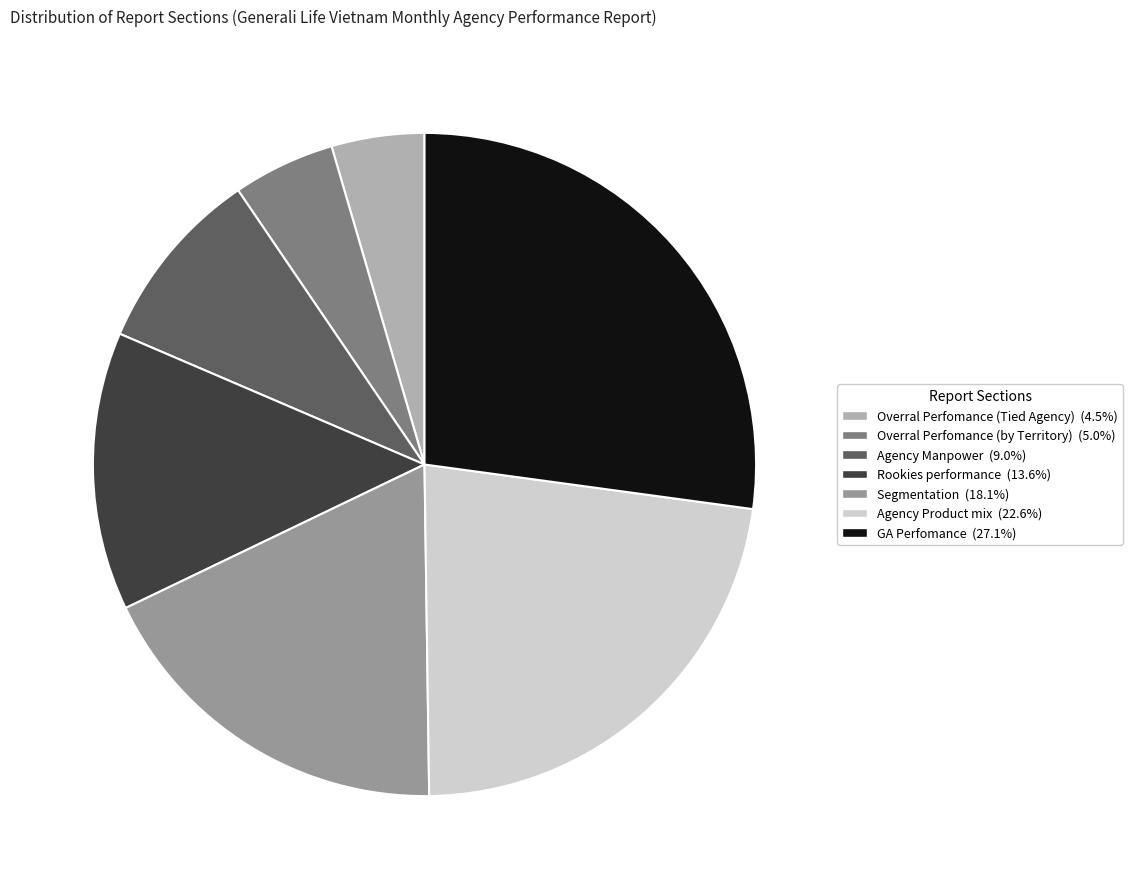

Which has a higher value, Overral Perfomance (by Territory) or Segmentation?

Segmentation